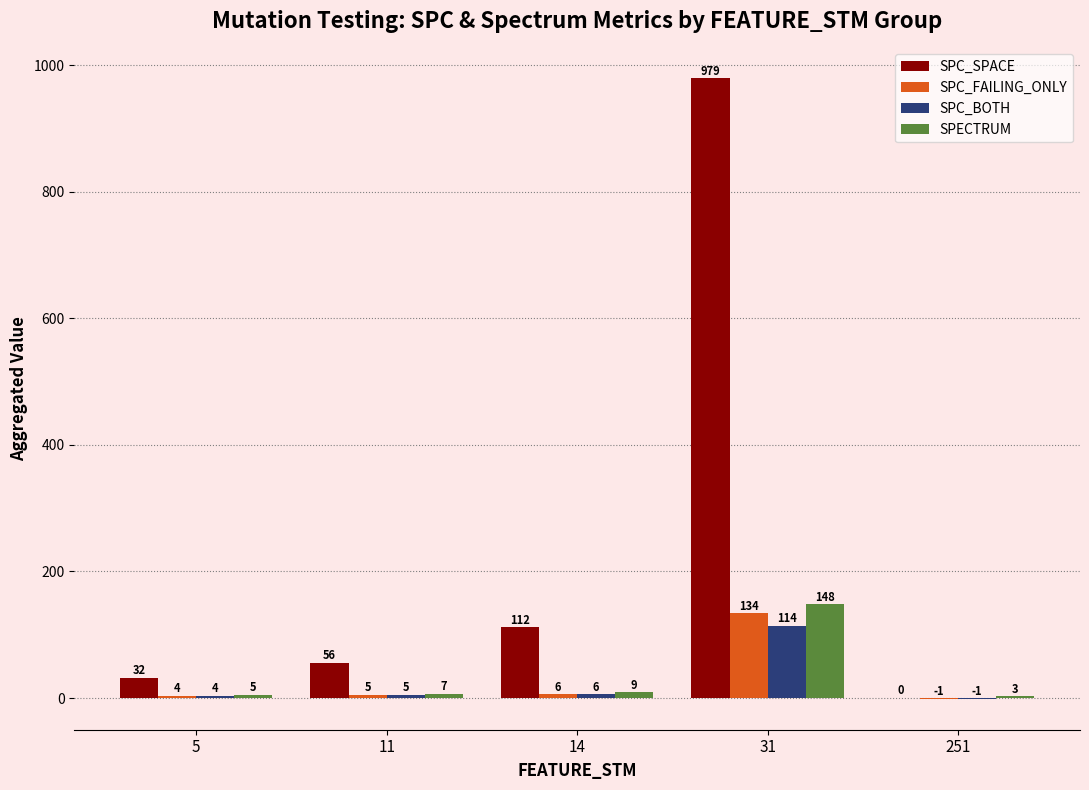

How many groups of bars are there?

5